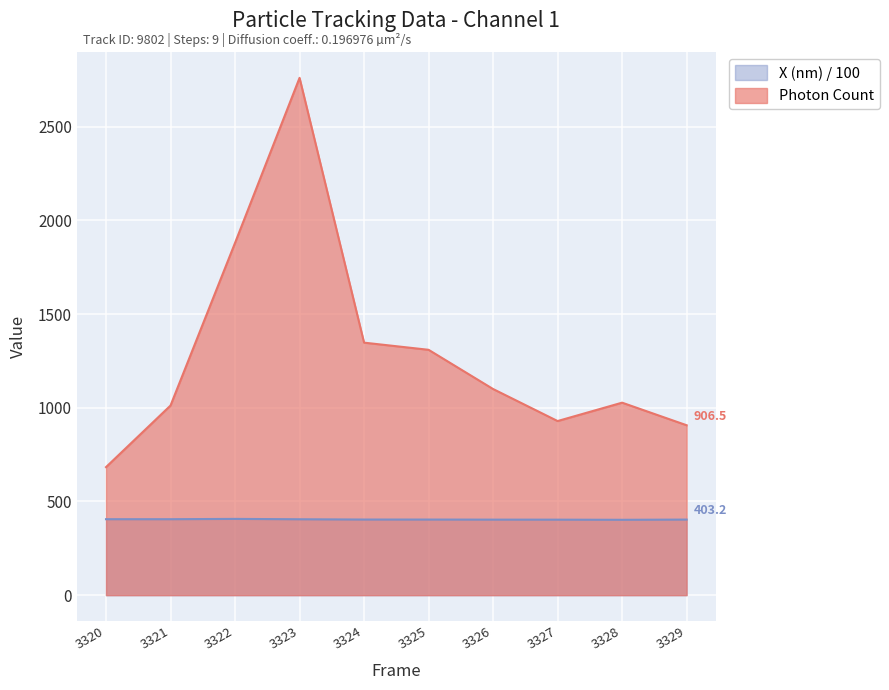

The value of X (nm) at 3323 is 404.9. True or false?

True